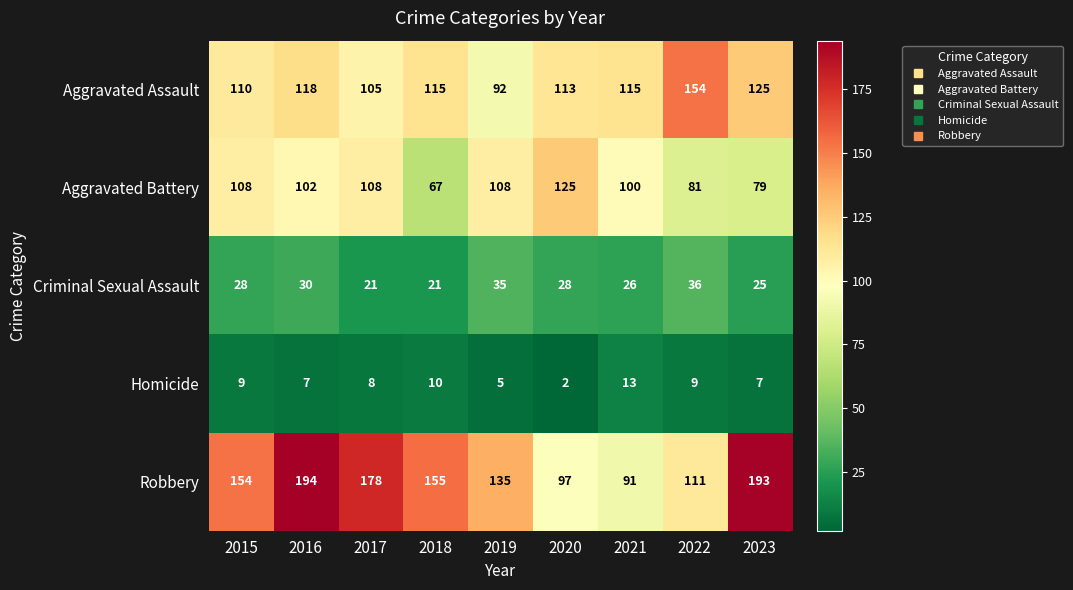

True or false: Criminal Sexual Assault has a value of 28 at 2017.

False